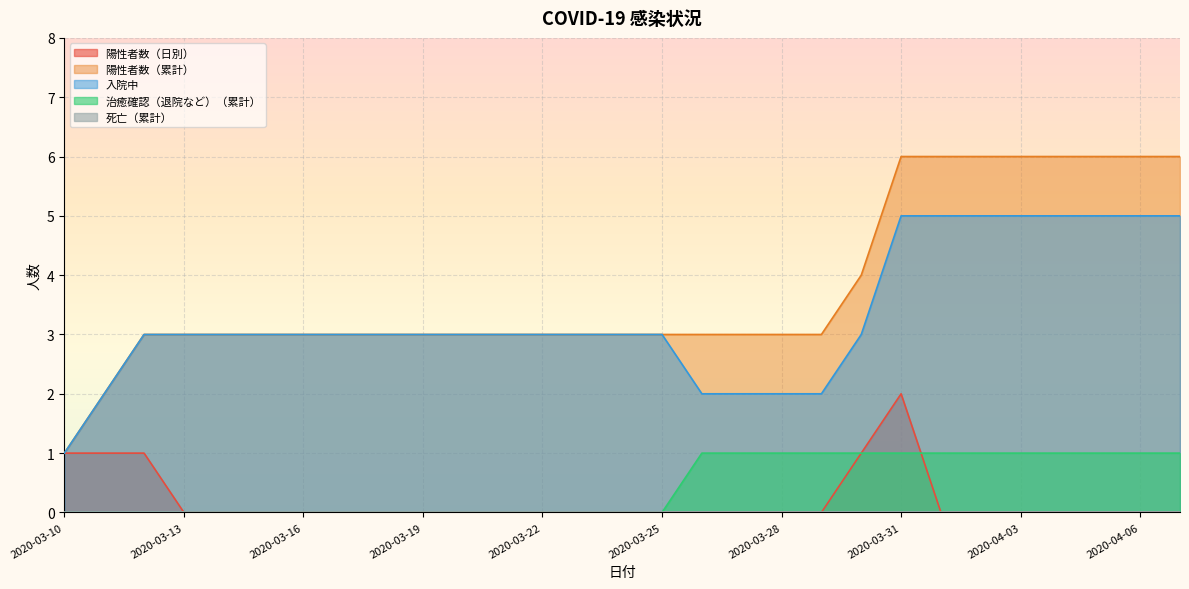

True or false: 陽性者数（累計） has more than 2 interior local peaks.

False